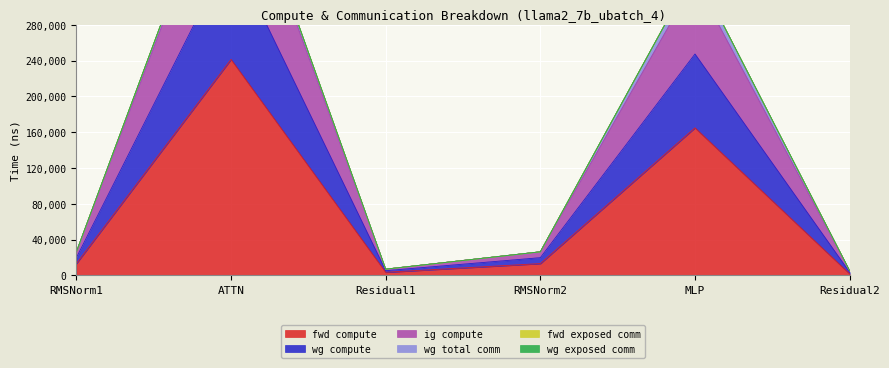

Which category has the highest value in the fwd compute series?

ATTN